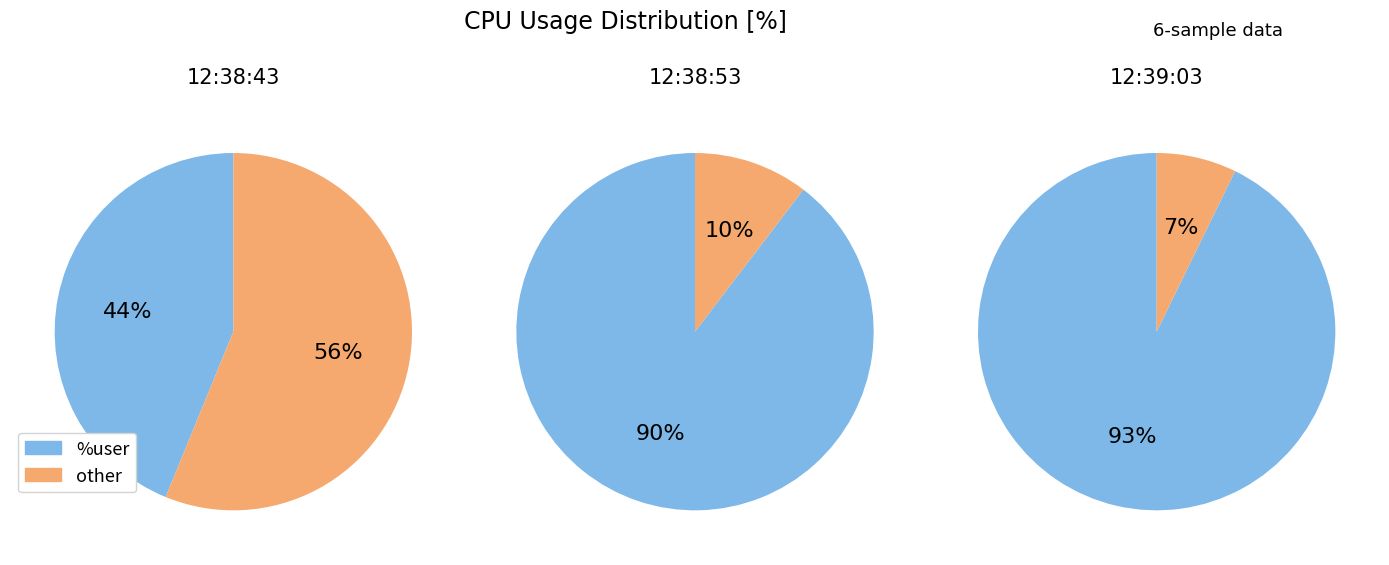

How much of the chart is everything except 12:38:43?

90.8%